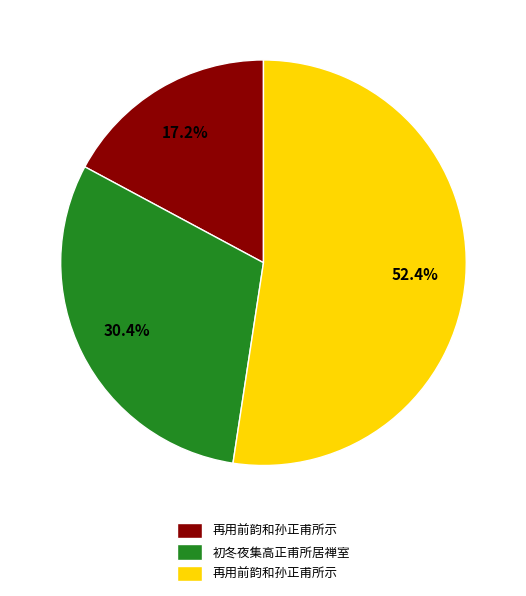

Count the number of slices in the pie.

3